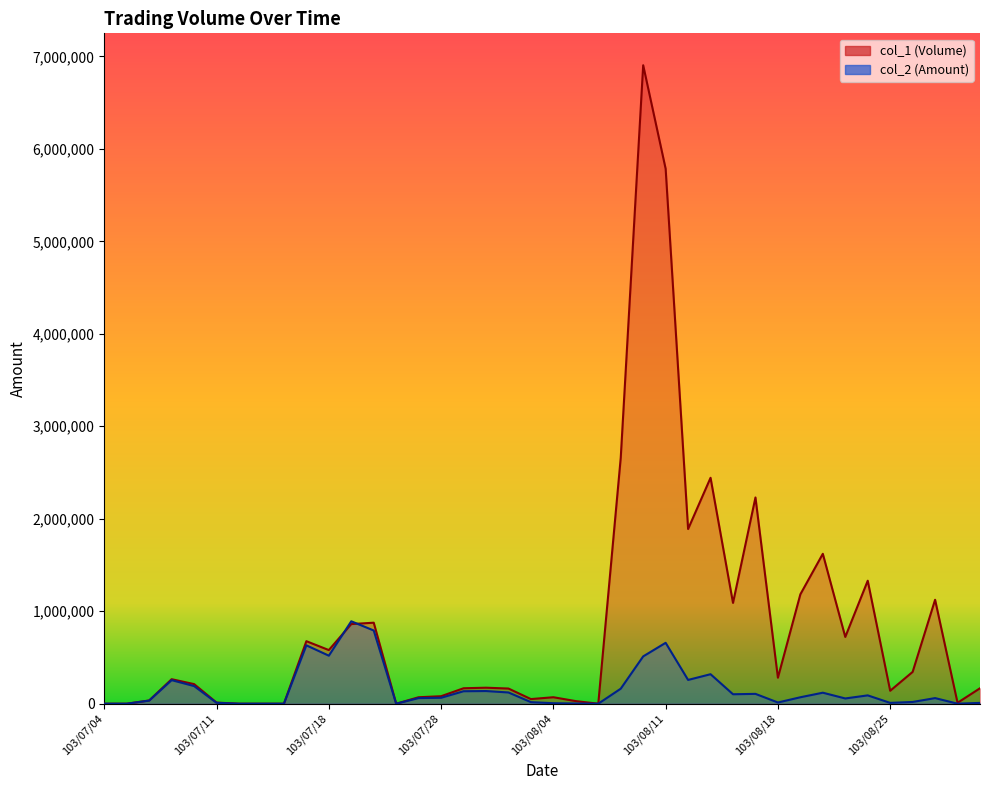

What is the value of the col_1 point at the 3rd from the left?

35000